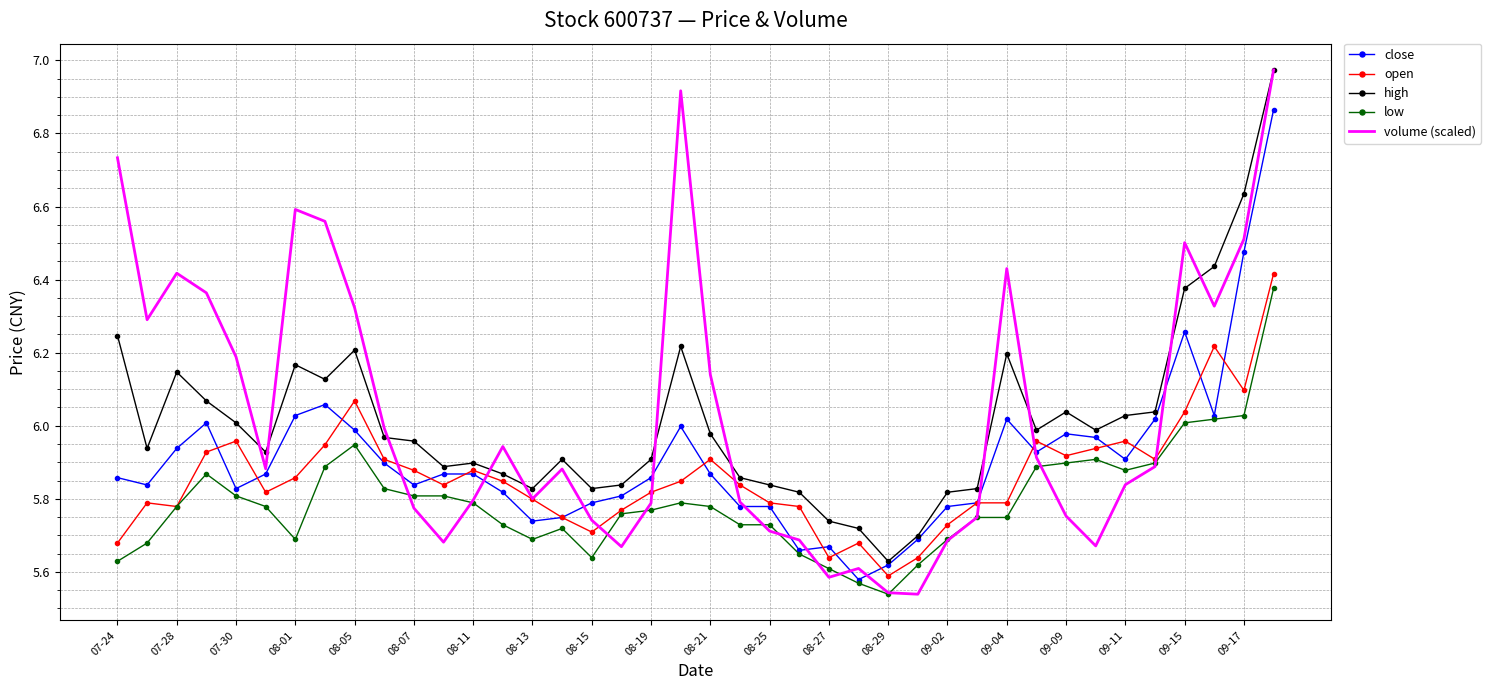

What is the difference between the maximum and minimum values in the volume (scaled) series?

1.4